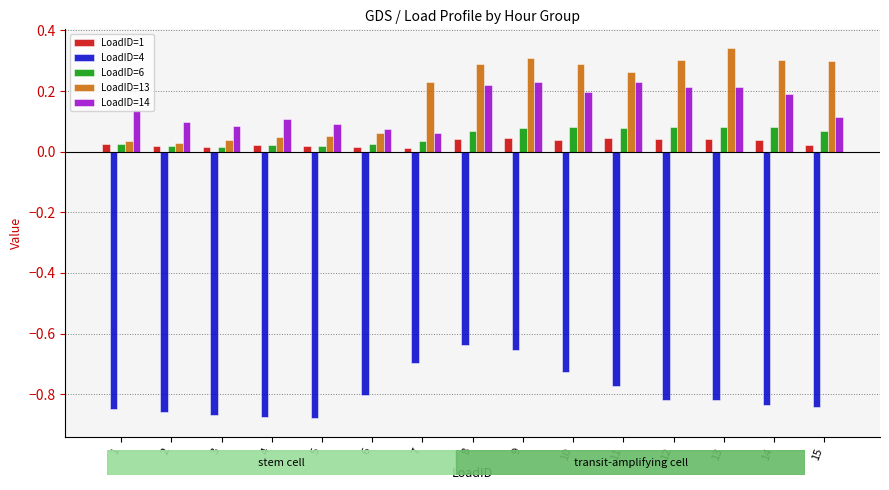

At which label is LoadID=4 closest to 0?

8